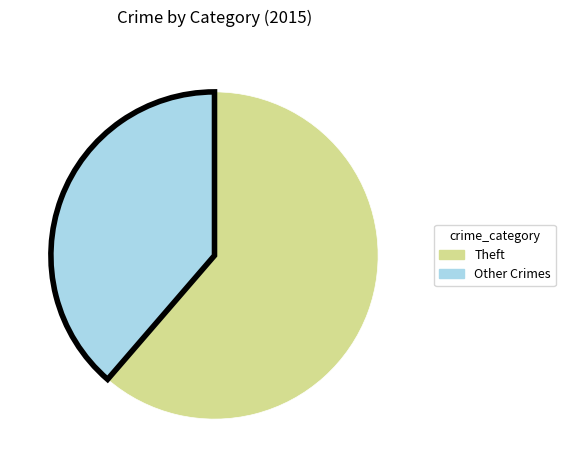

Is there any slice that represents more than half of the pie?

Yes